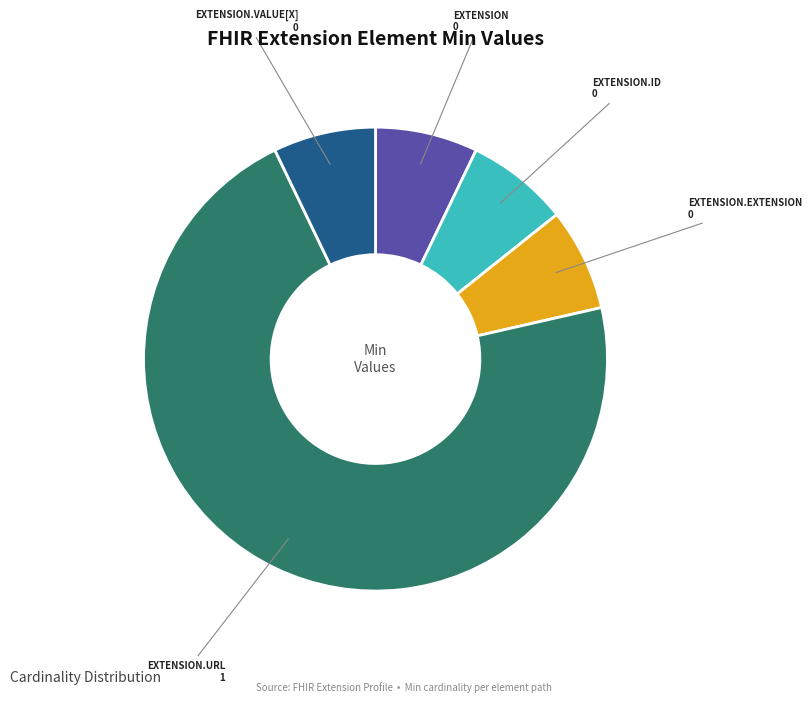

How many slices are in this pie chart?

5